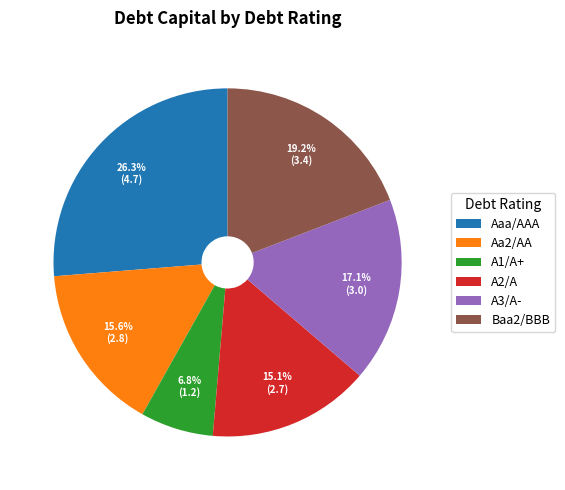

How many segments does this pie chart have?

6